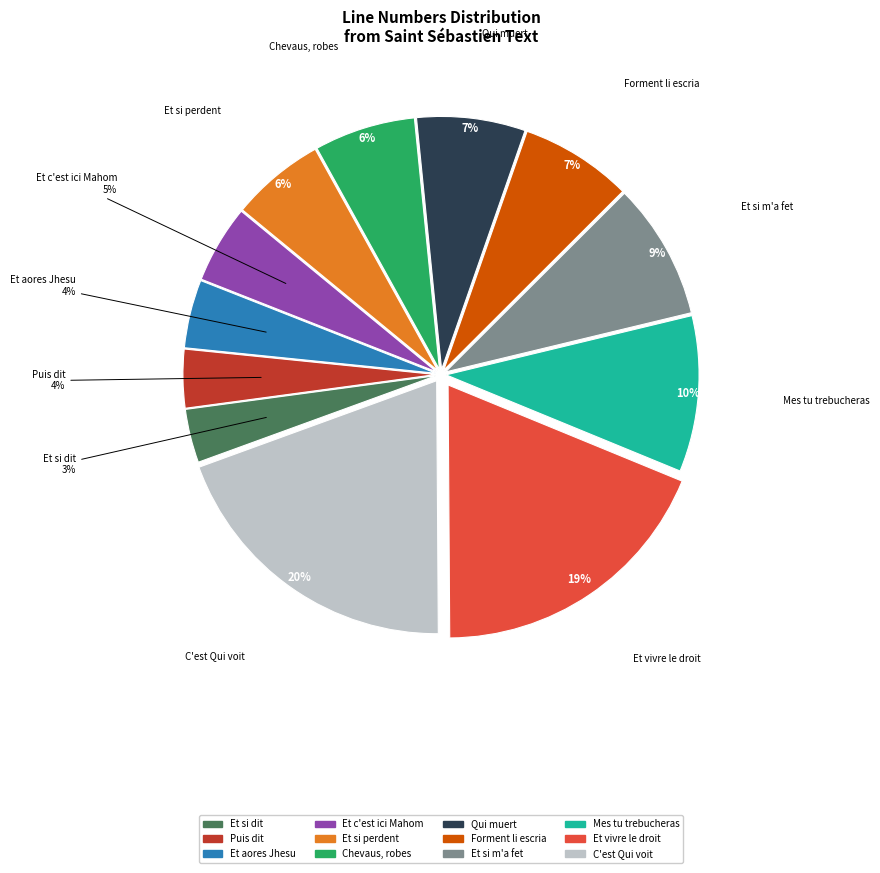

To the nearest percent, what is the average slice percentage?

8%